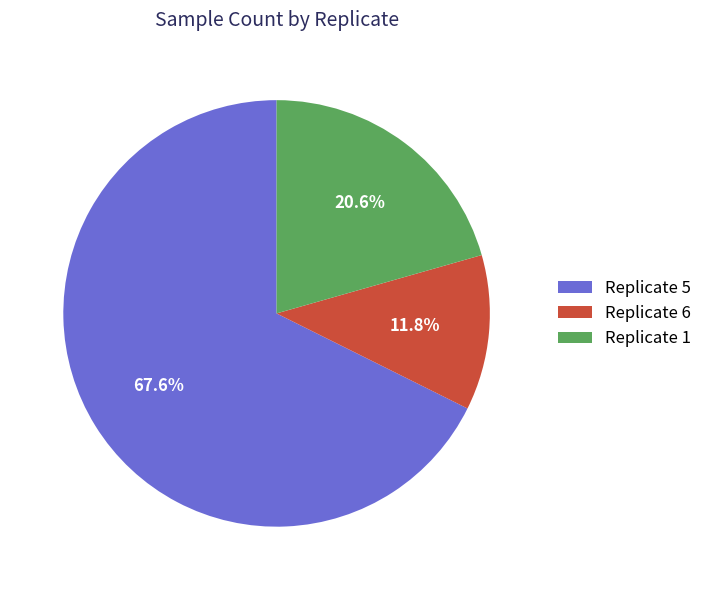

How many segments does this pie chart have?

3